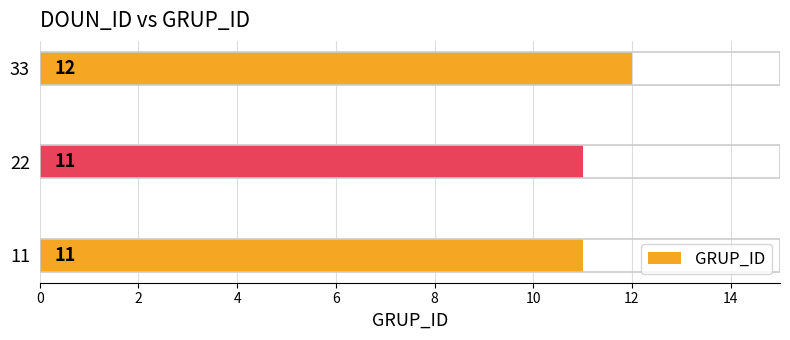

How many bars are there in total?

3